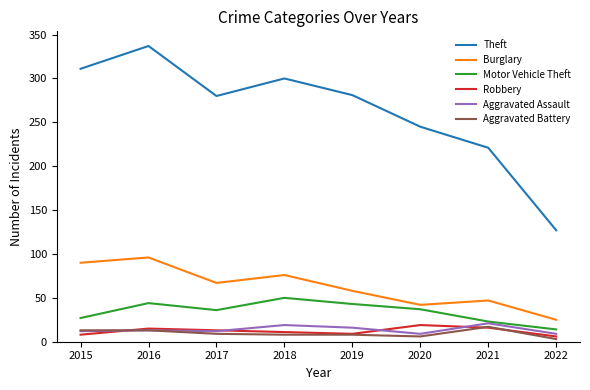

What is the lowest value of the Theft series?

127